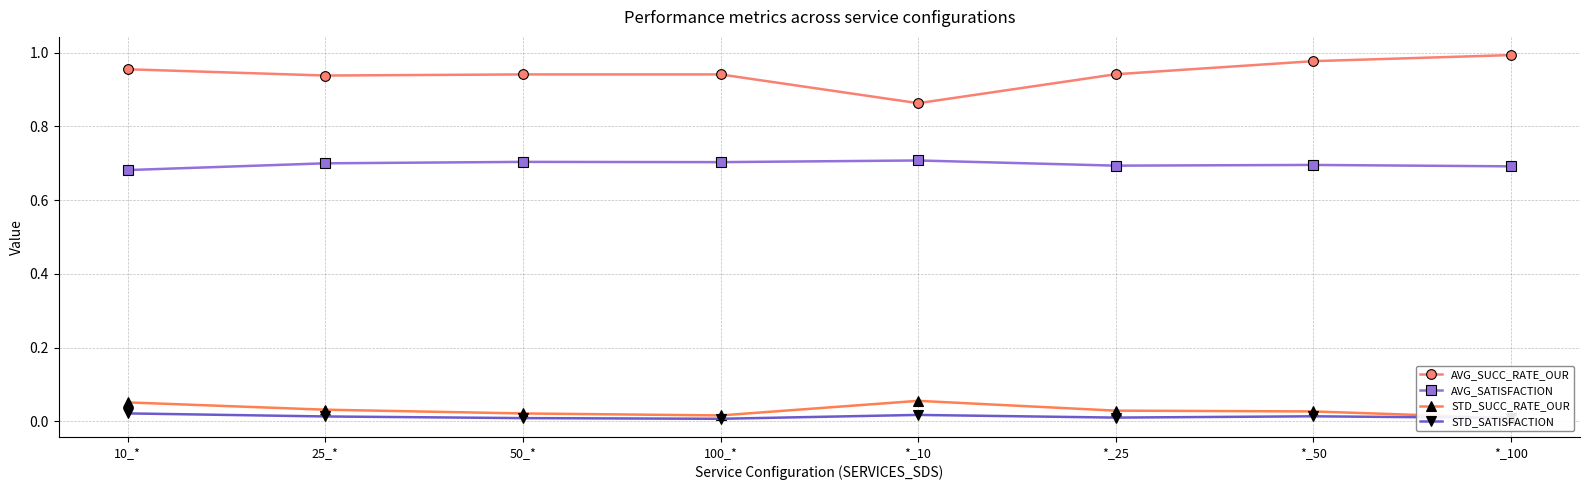

Is this an area chart (filled region under the line)?

No